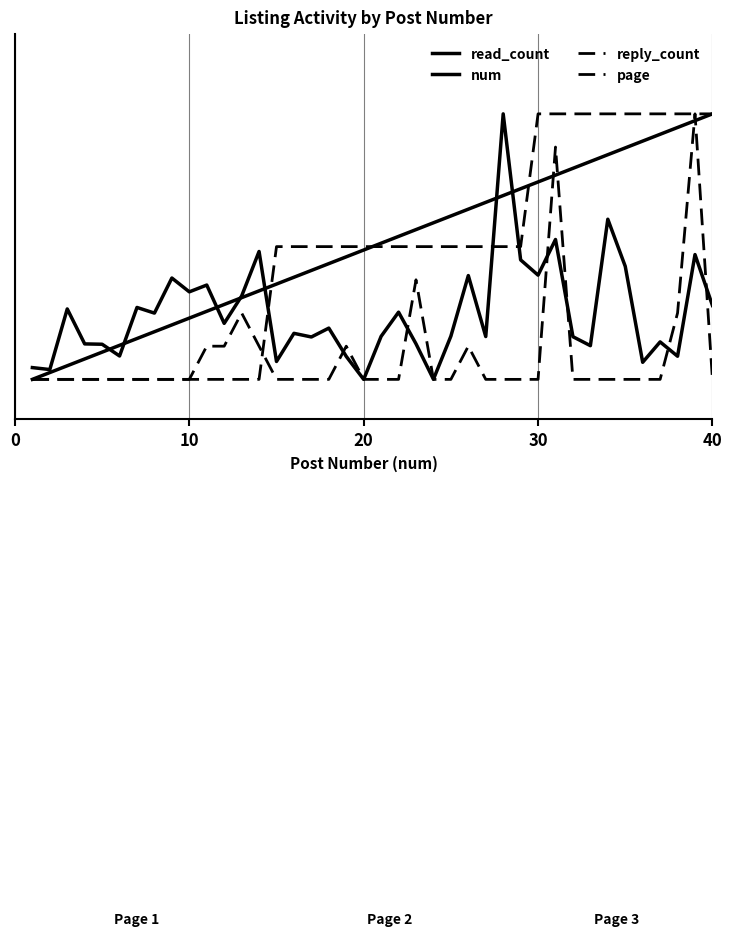

What is the difference between the maximum and minimum values in the reply_count series?

2.0